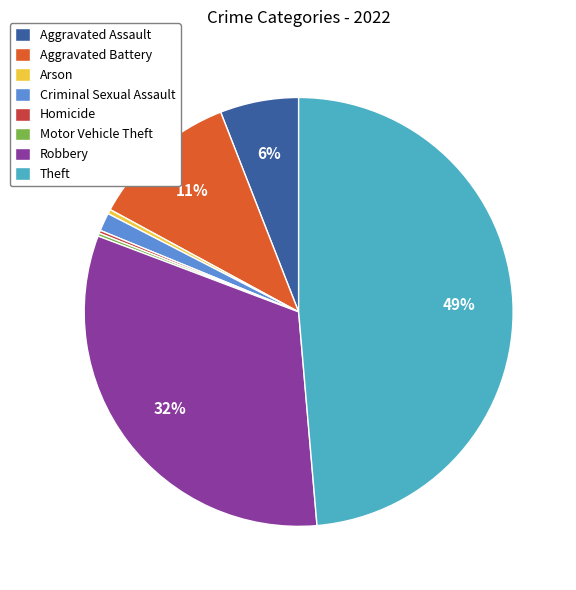

What is the largest slice in the pie chart?

Theft